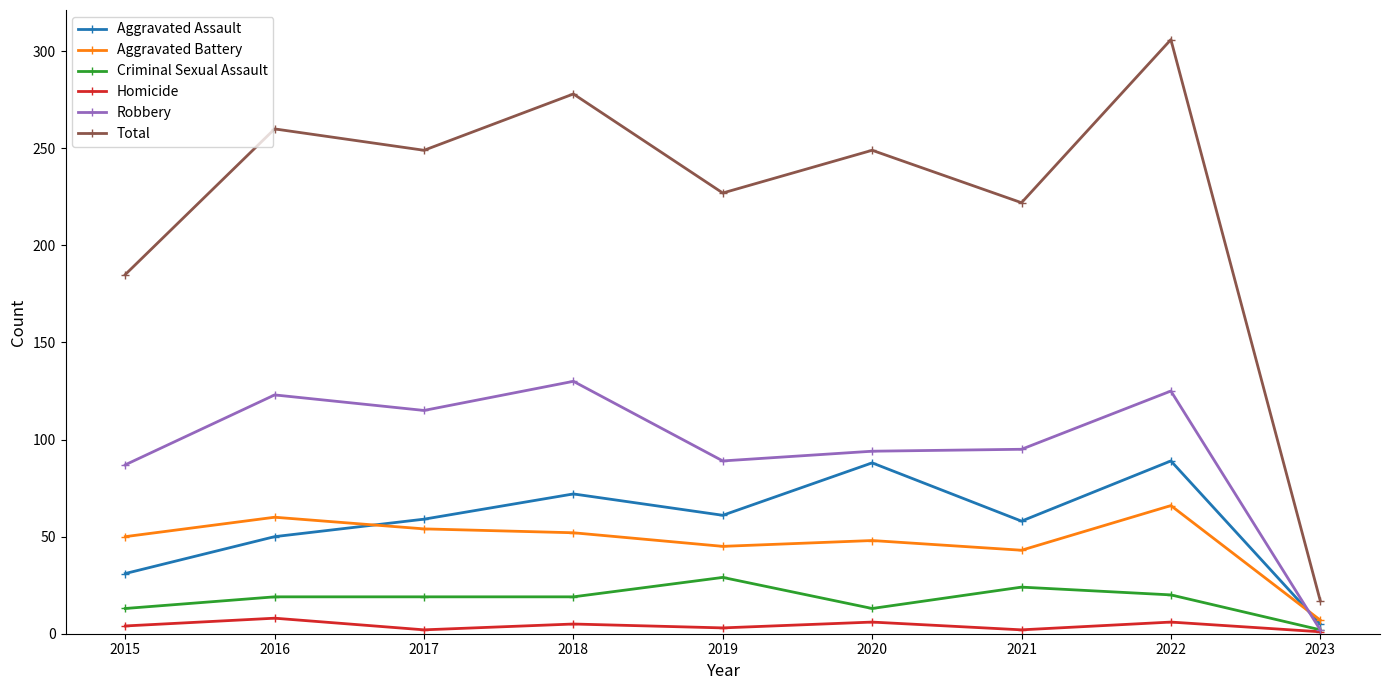

What is the difference between the maximum and second lowest values in the Aggravated Battery series?

23